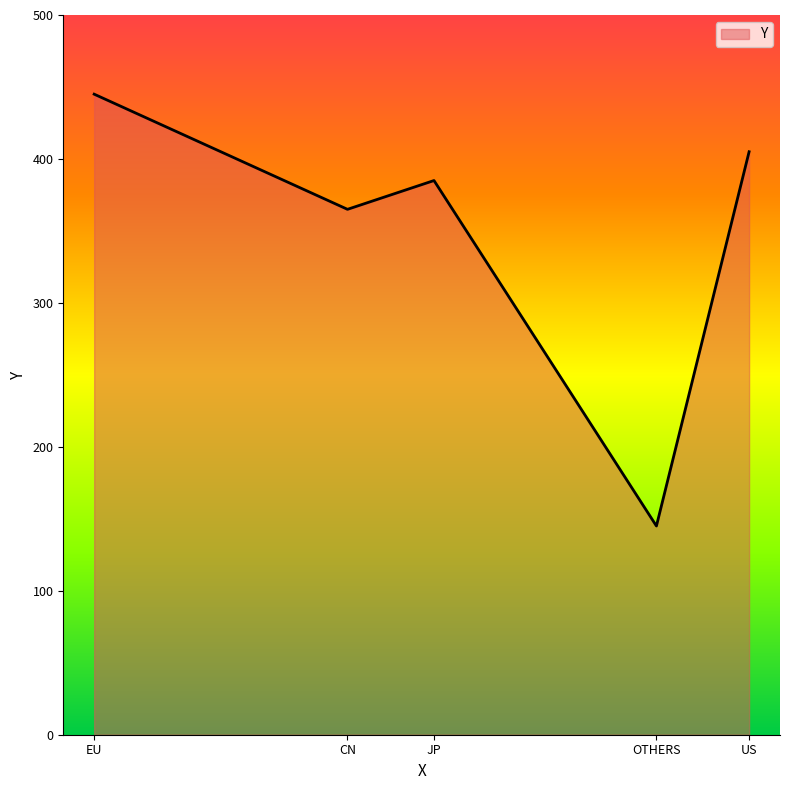

Where is the first local maximum?

JP